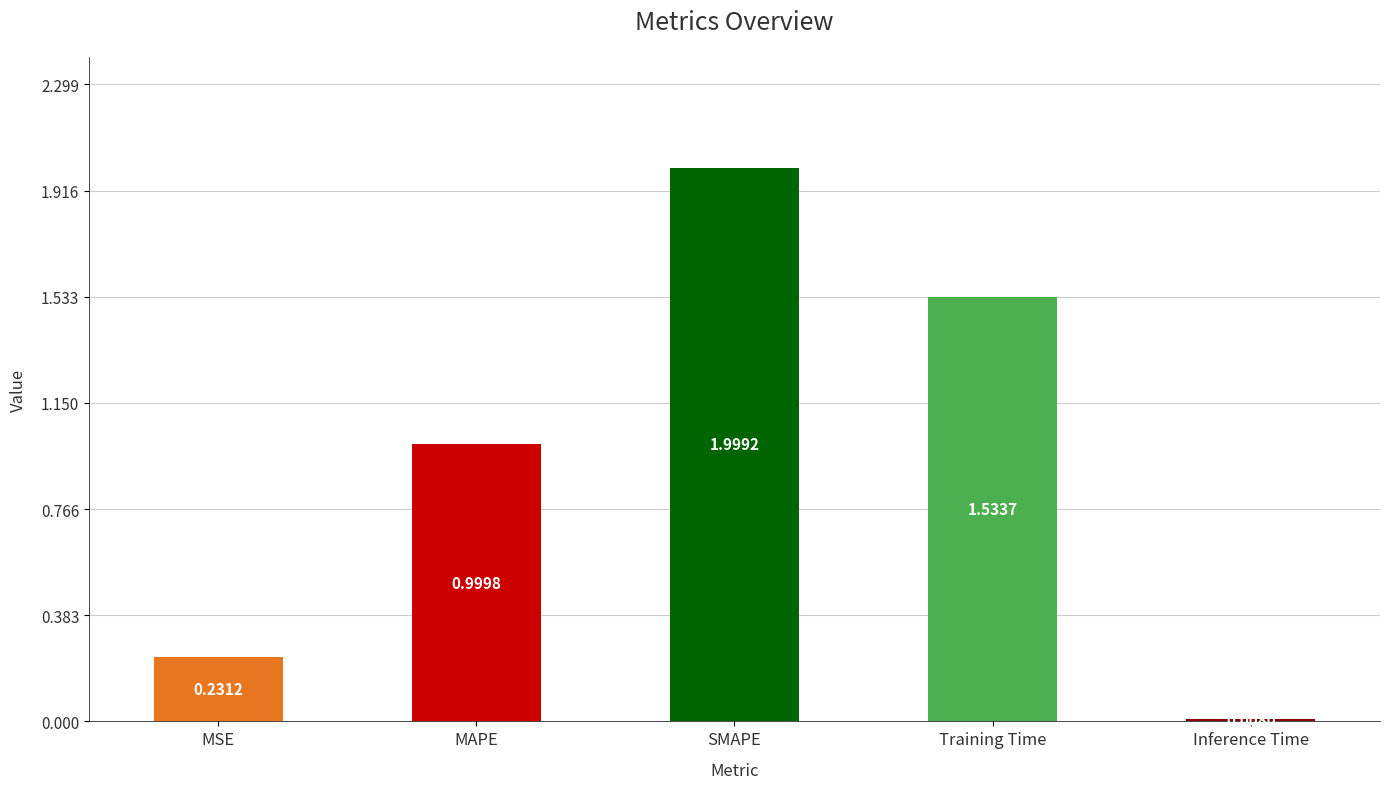

The chart shows a value of 0.8 at Training Time. True or false?

False